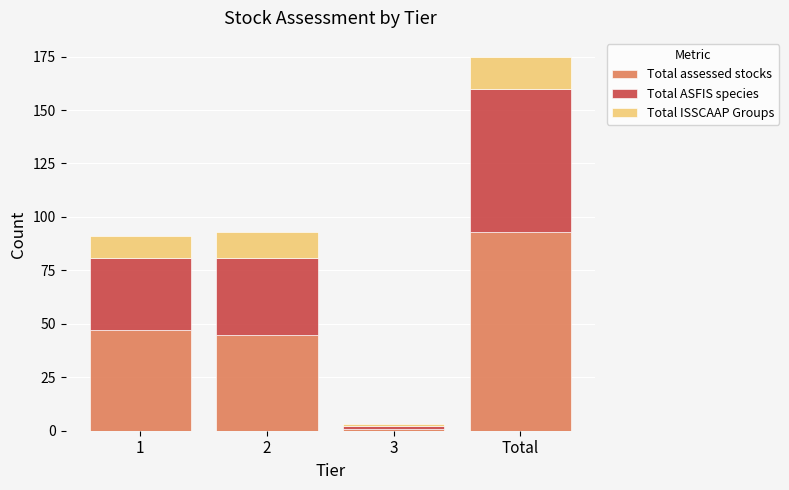

Are the bars horizontal?

No